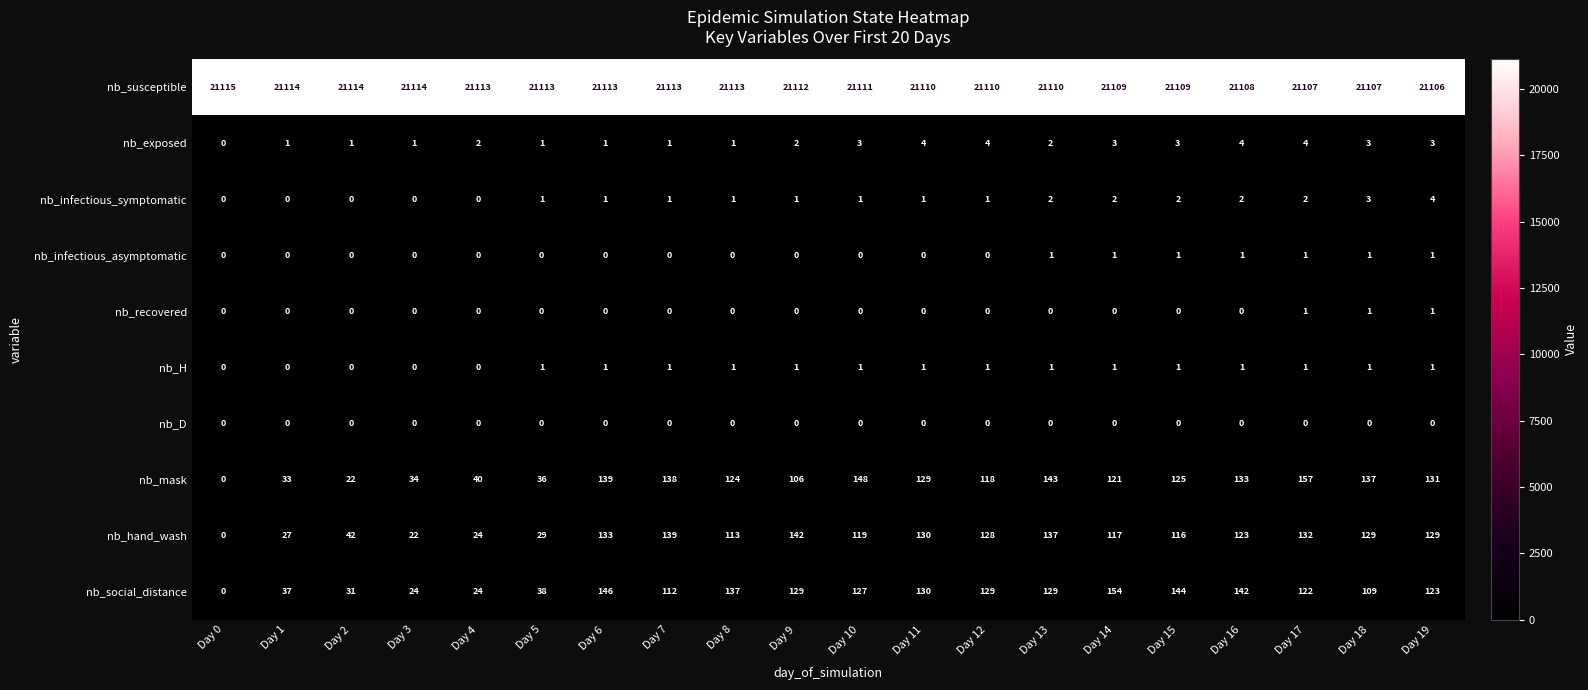

The nb_infectious_symptomatic series shows 3 at Day 16. True or false?

False